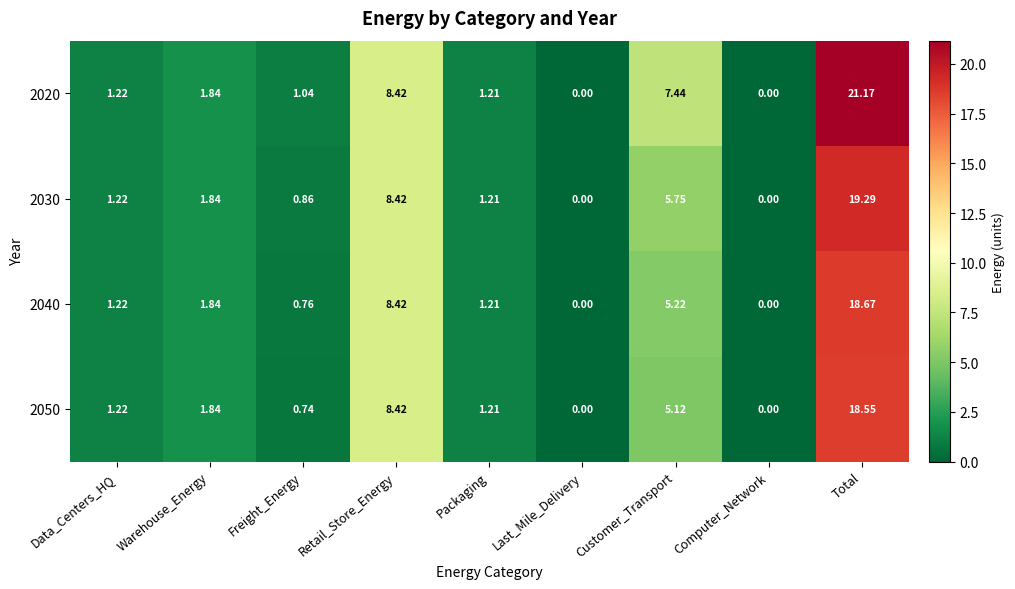

List the series in order of their peak value, lowest first.

2050, 2040, 2030, 2020